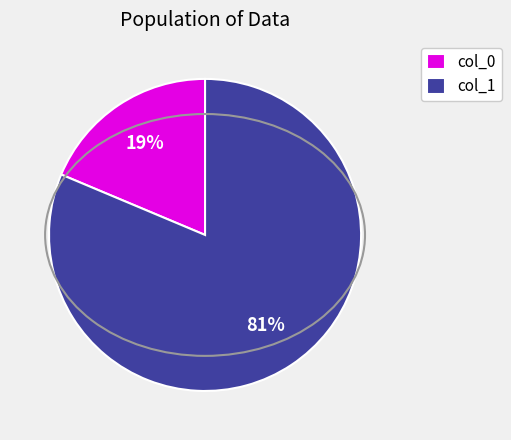

The col_0 slice represents 19% of the pie. True or false?

True